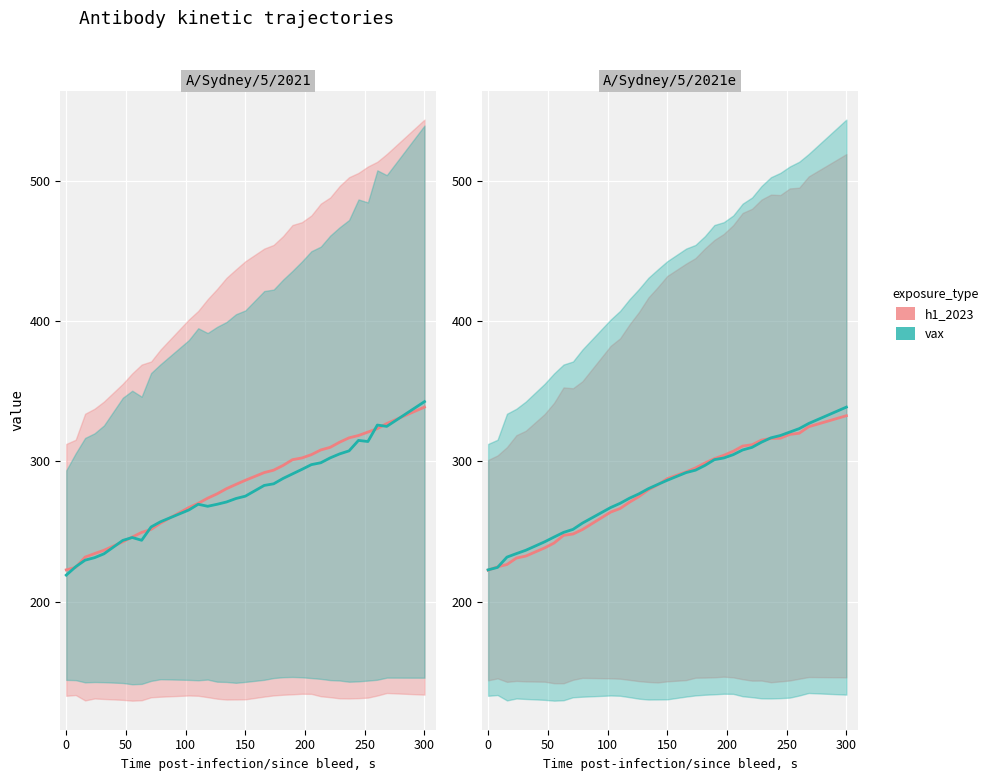

Which series has the widest spread of values?

vax